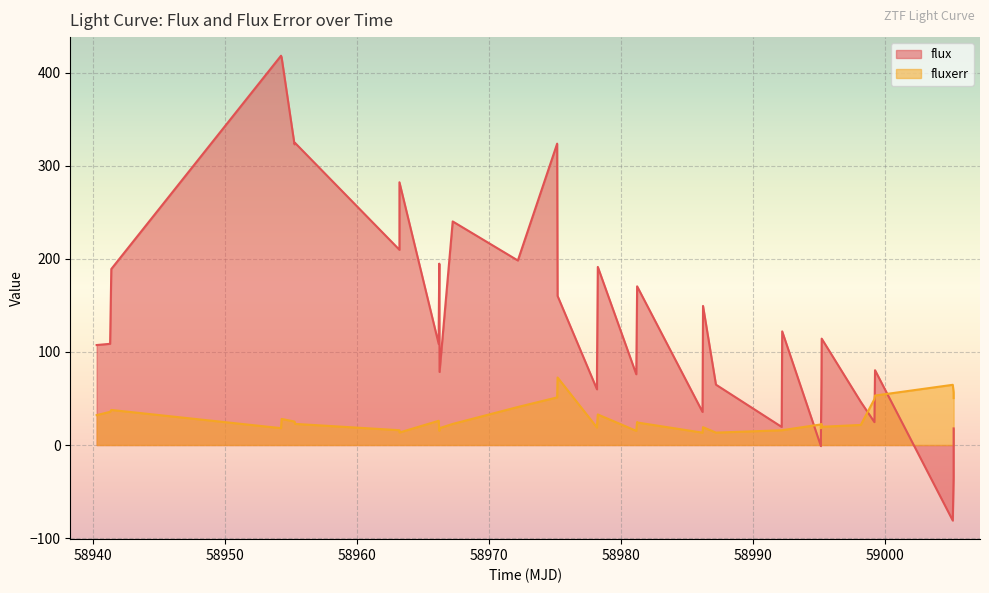

Which series has the largest total across all categories?

flux